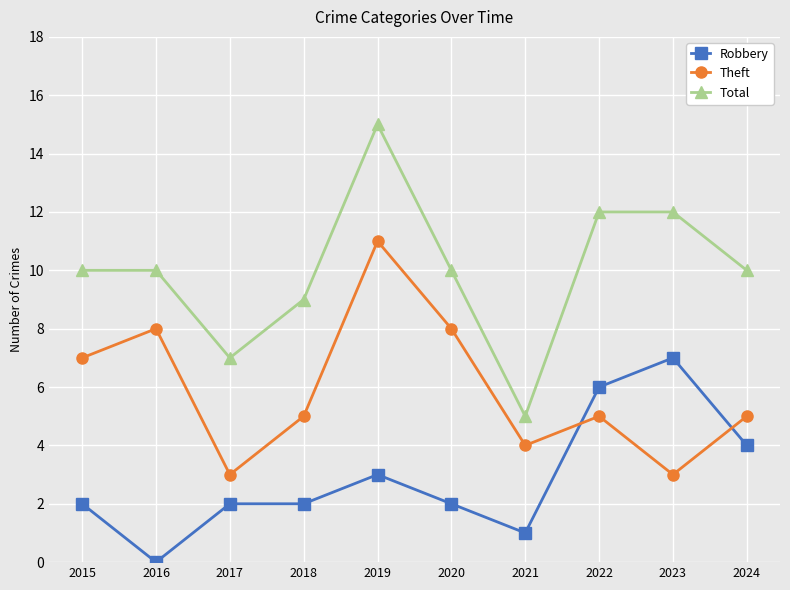

How many categories are shown in the chart?

10